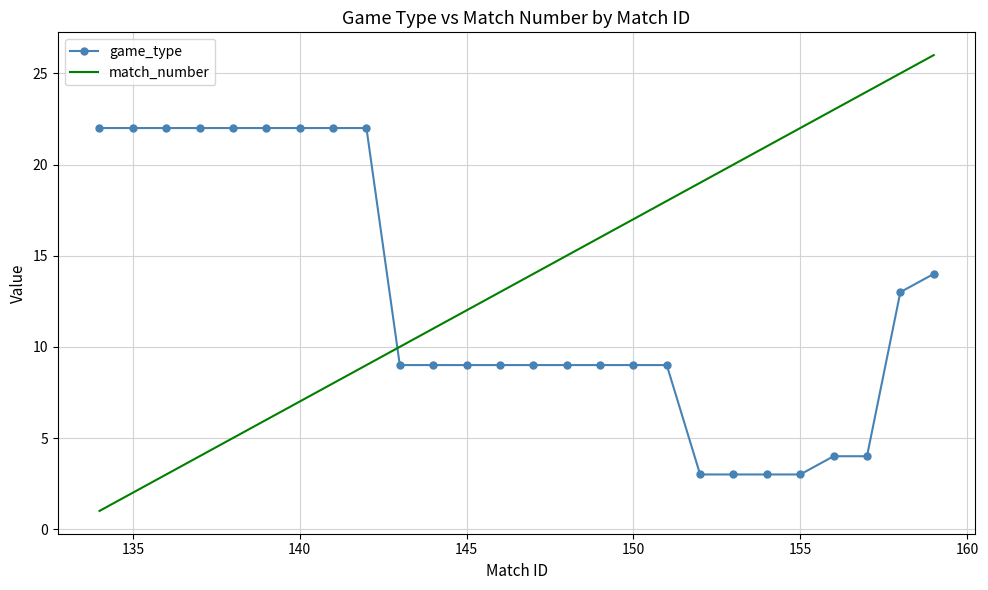

What is the difference between the maximum and minimum values in the match_number series?

25